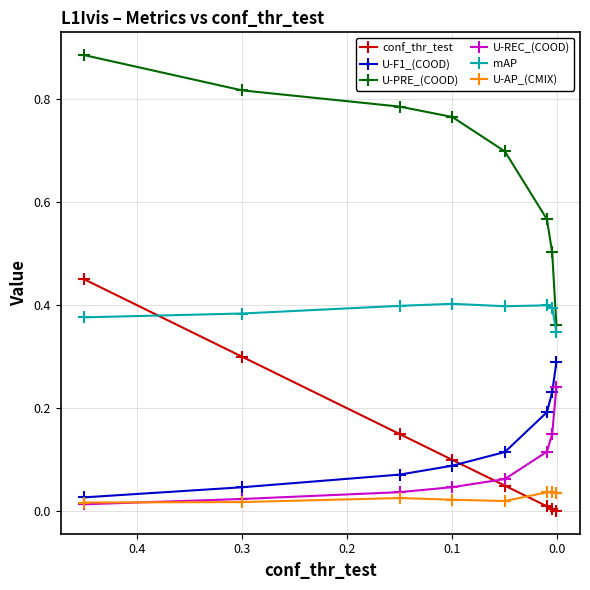

Reading left to right, what are all the values shown in this chart?

conf_thr_test: 0.5	0.3	0.1	0.1	0.1	0.0	0.0	0.0
U-F1_(COOD): 0.0	0.0	0.1	0.1	0.1	0.2	0.2	0.3
U-PRE_(COOD): 0.9	0.8	0.8	0.8	0.7	0.6	0.5	0.4
U-REC_(COOD): 0.0	0.0	0.0	0.0	0.1	0.1	0.2	0.2
mAP: 0.4	0.4	0.4	0.4	0.4	0.4	0.4	0.3
U-AP_(CMIX): 0.0	0.0	0.0	0.0	0.0	0.0	0.0	0.0